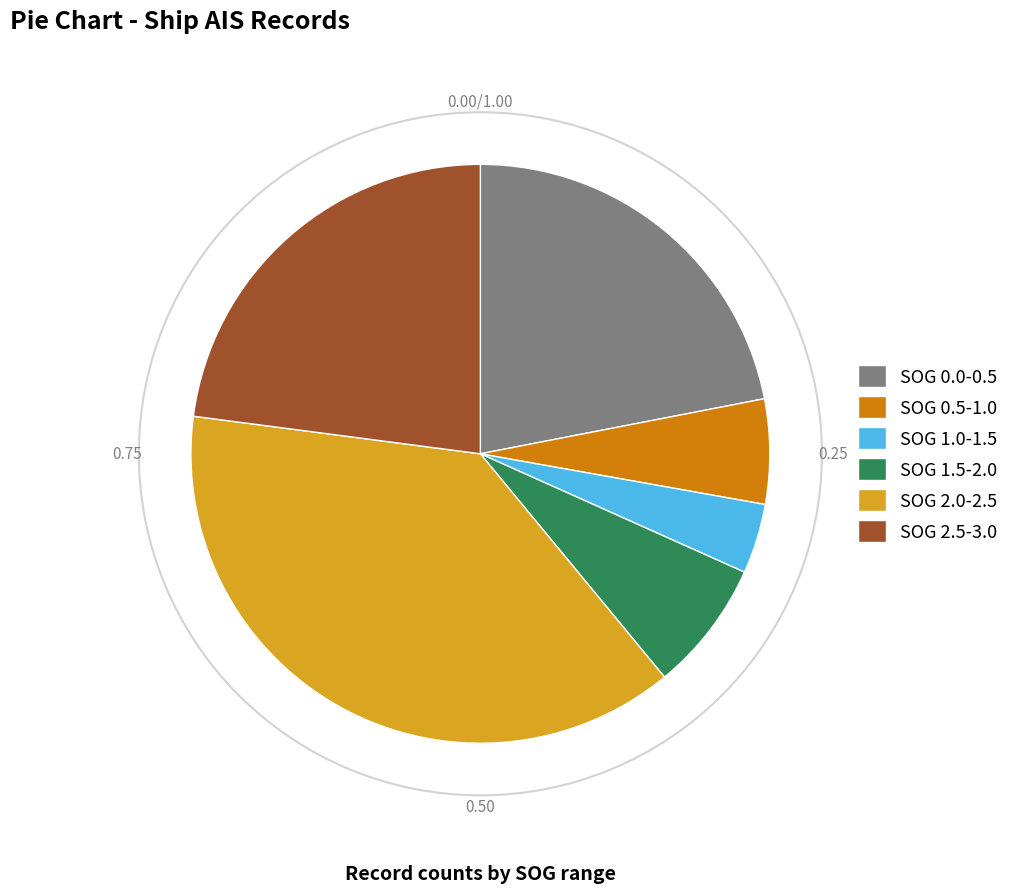

Count the number of slices in the pie.

6